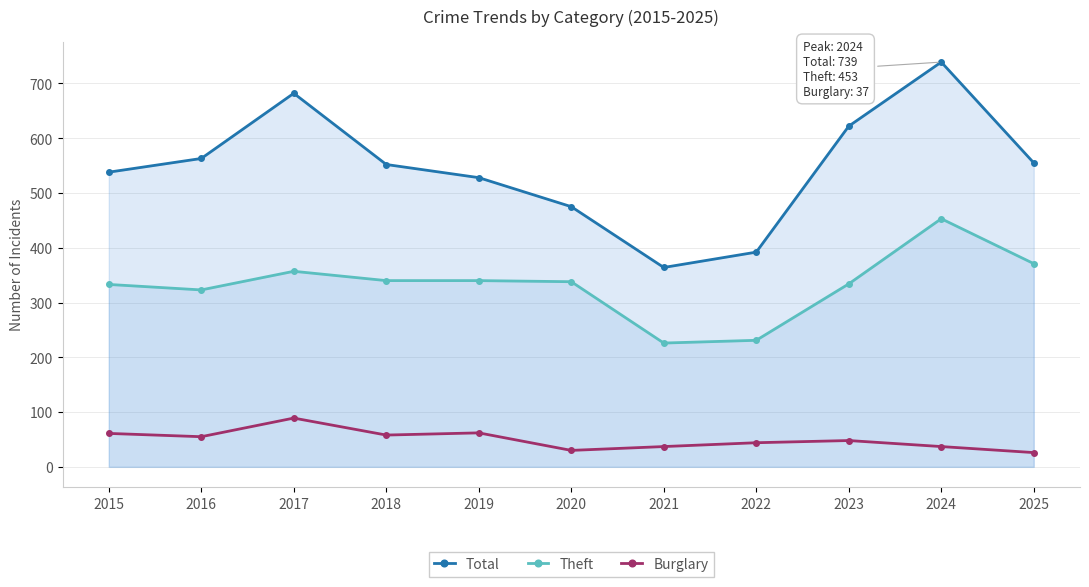

What is the value of the Burglary point at the 10th from the left?

37